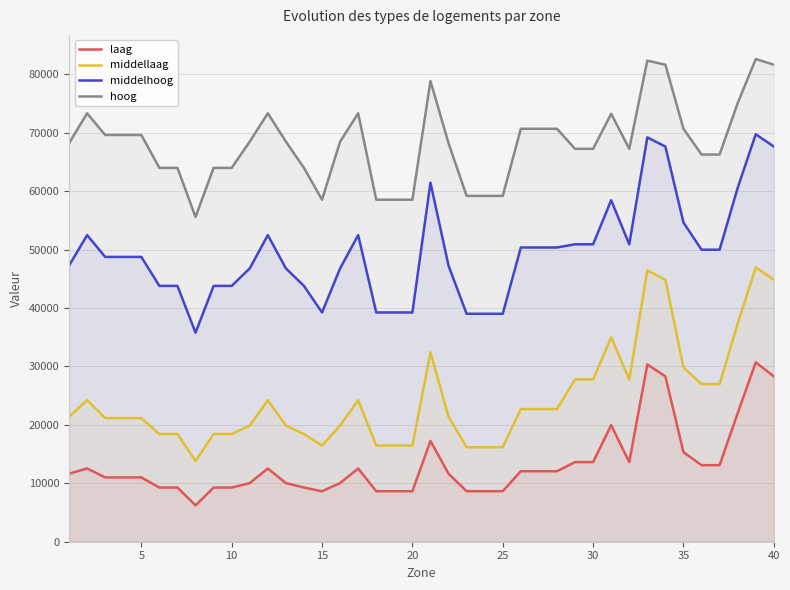

True or false: middellaag and laag cross at least once.

False